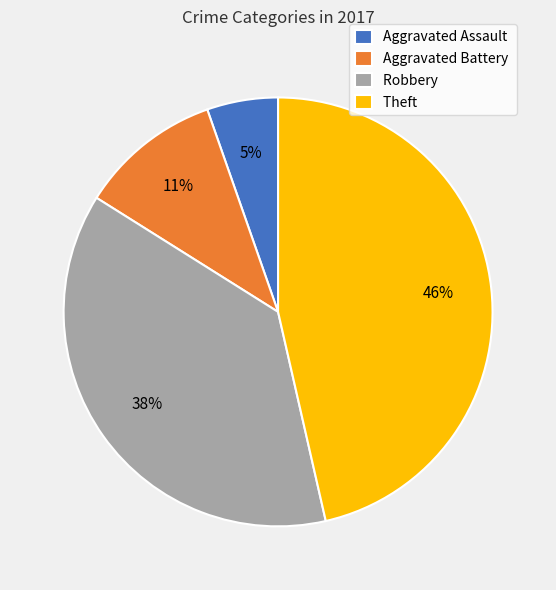

To the nearest percent, what is the combined percentage of Aggravated Assault and Aggravated Battery?

16%